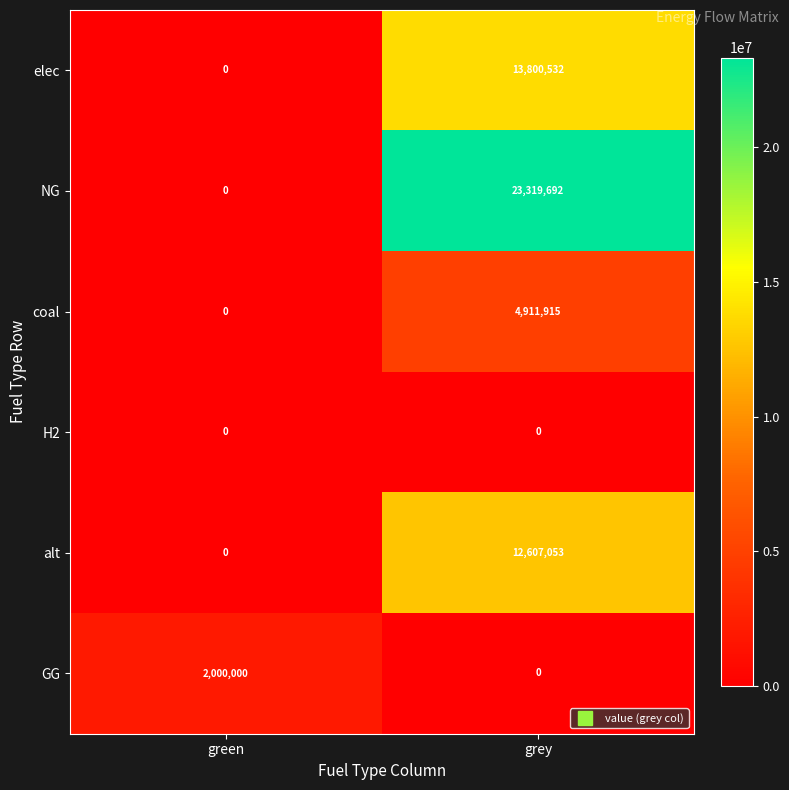

What is the greatest value displayed?

23319692